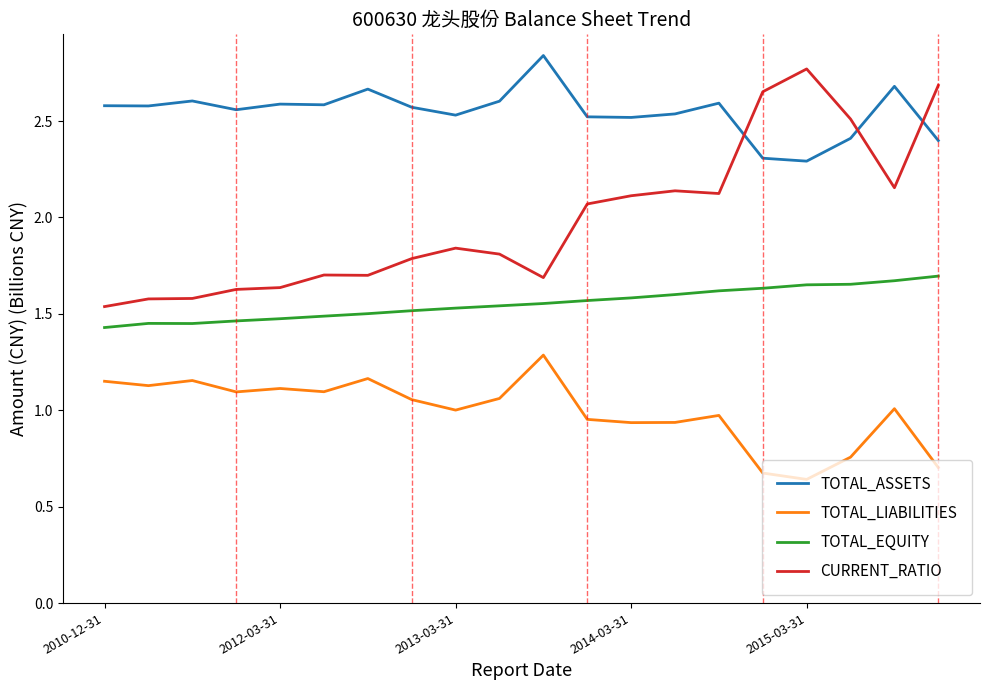

Rank the series by their average value, from lowest to highest.

TOTAL_LIABILITIES, TOTAL_EQUITY, CURRENT_RATIO, TOTAL_ASSETS